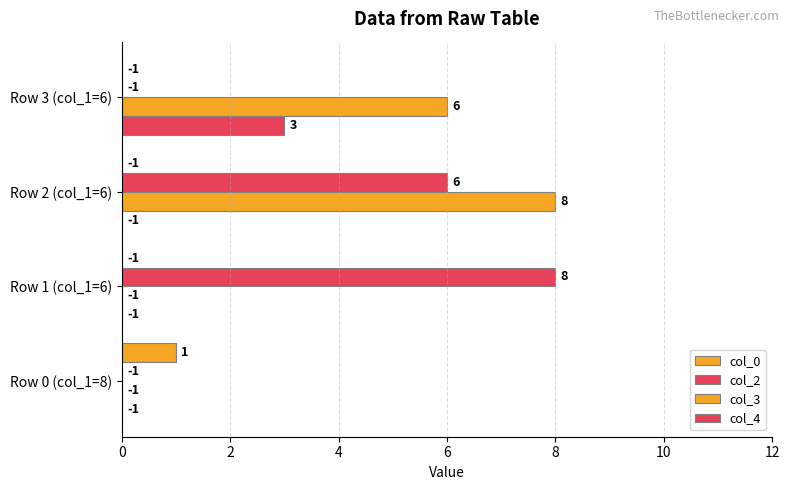

What is the maximum value shown in the chart?

8